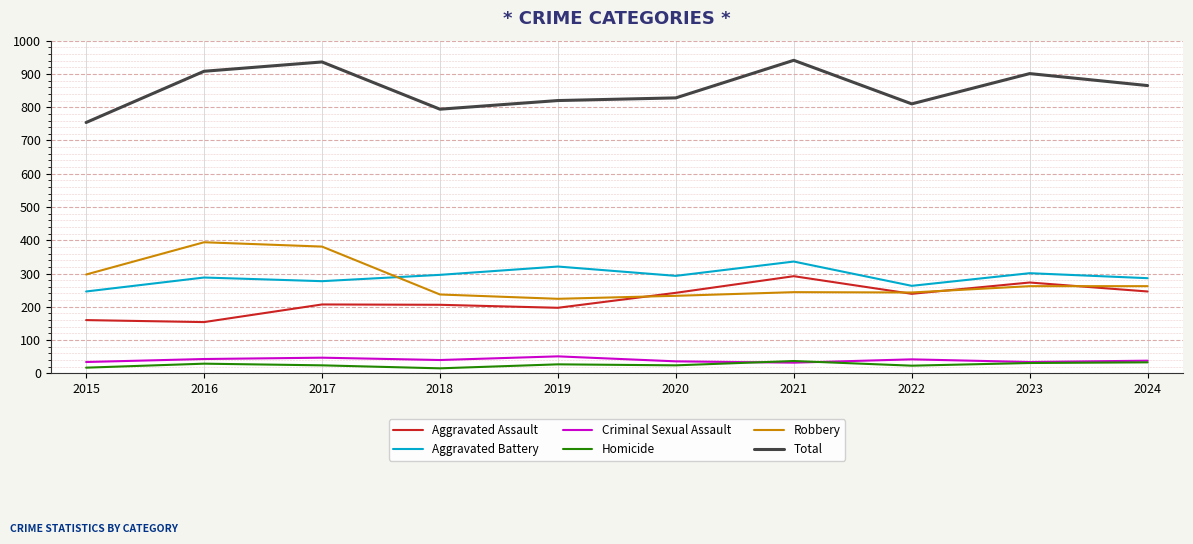

What are all the series names shown in the legend?

Aggravated Assault, Aggravated Battery, Criminal Sexual Assault, Homicide, Robbery, Total